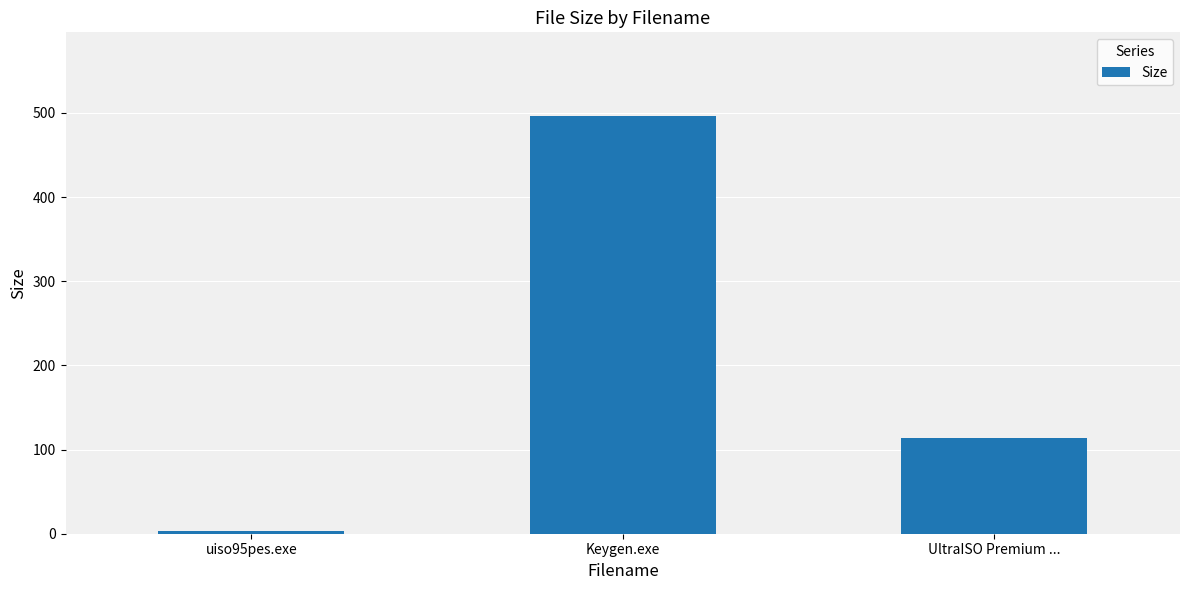

What is the change in value from uiso95pes.exe to UltraISO Premium ...?

+110.3